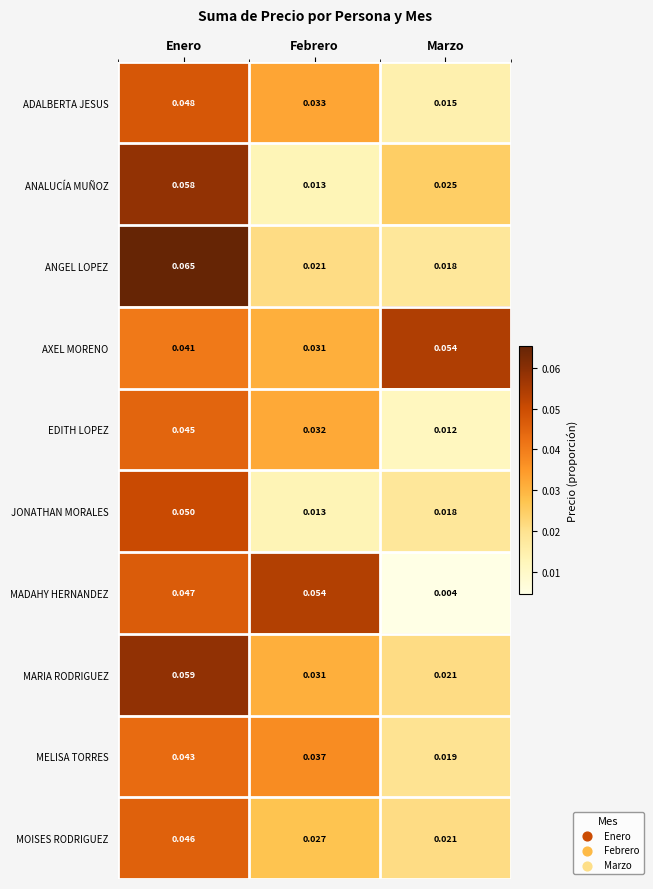

At which label does MOISES RODRIGUEZ reach its peak?

Enero